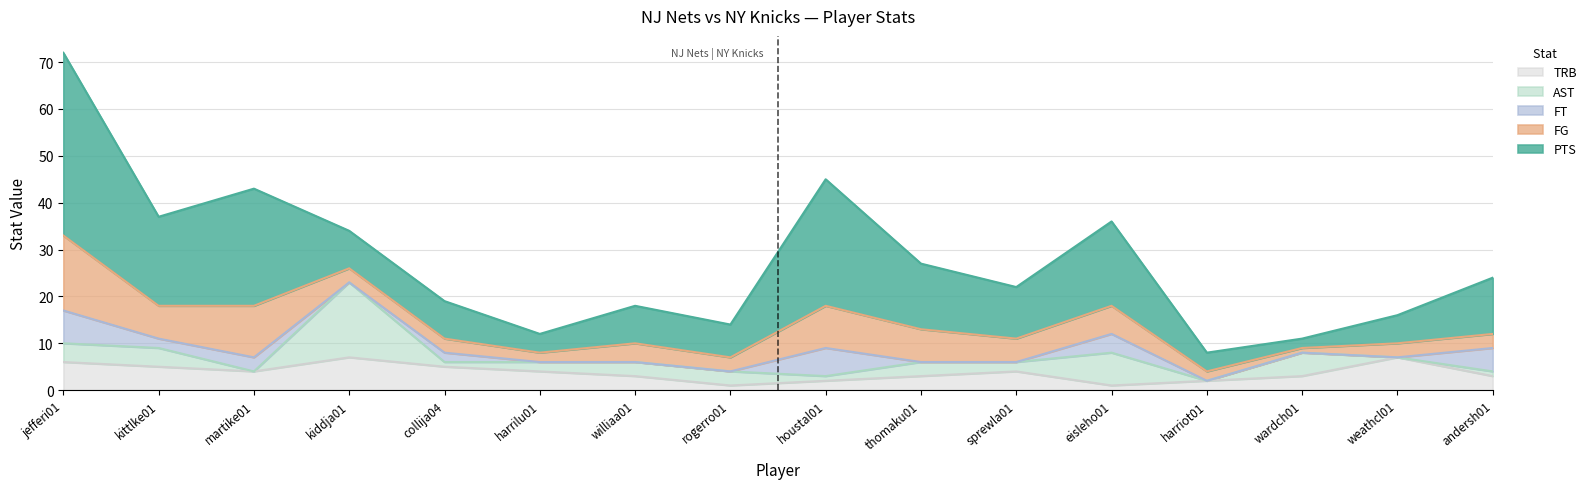

What is the difference between the highest and lowest values at collija04?

7